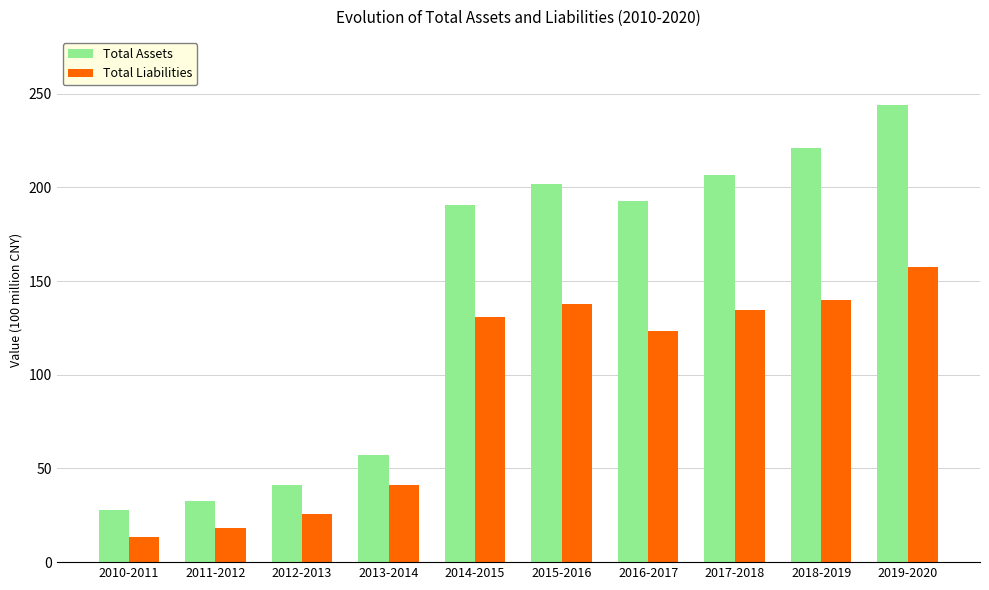

What is the sum of the Total Liabilities values at 2019-2020 and 2011-2012?

175.7